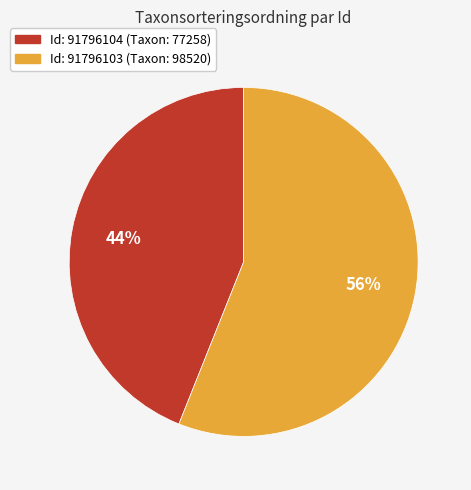

Is there any slice that represents more than half of the pie?

Yes